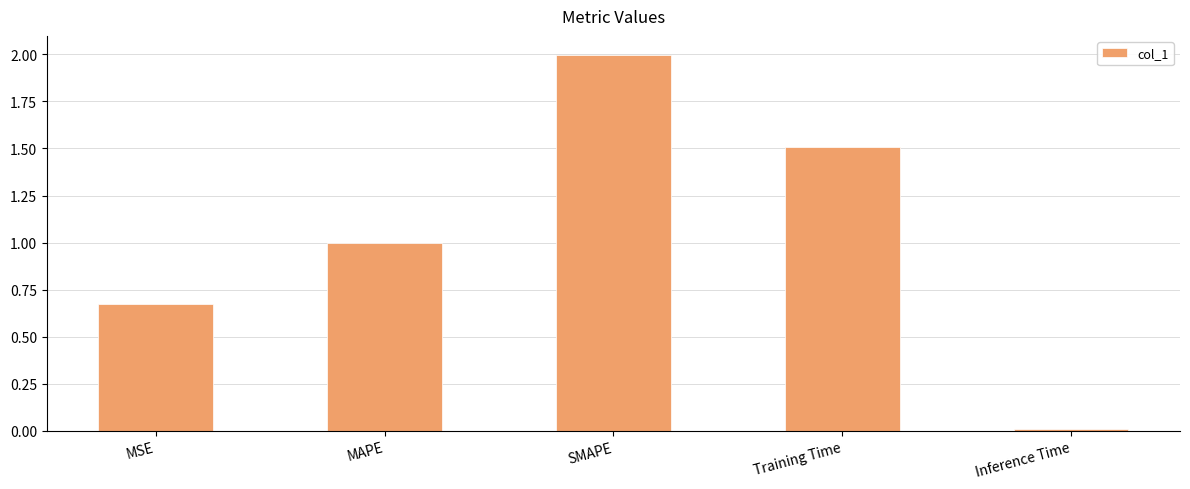

What is the label of the 5th bar from the left?

Inference Time